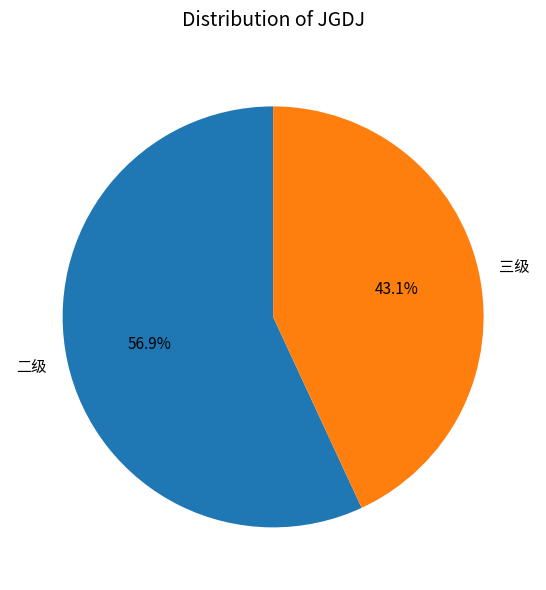

The 三级 slice represents 43% of the pie. True or false?

True